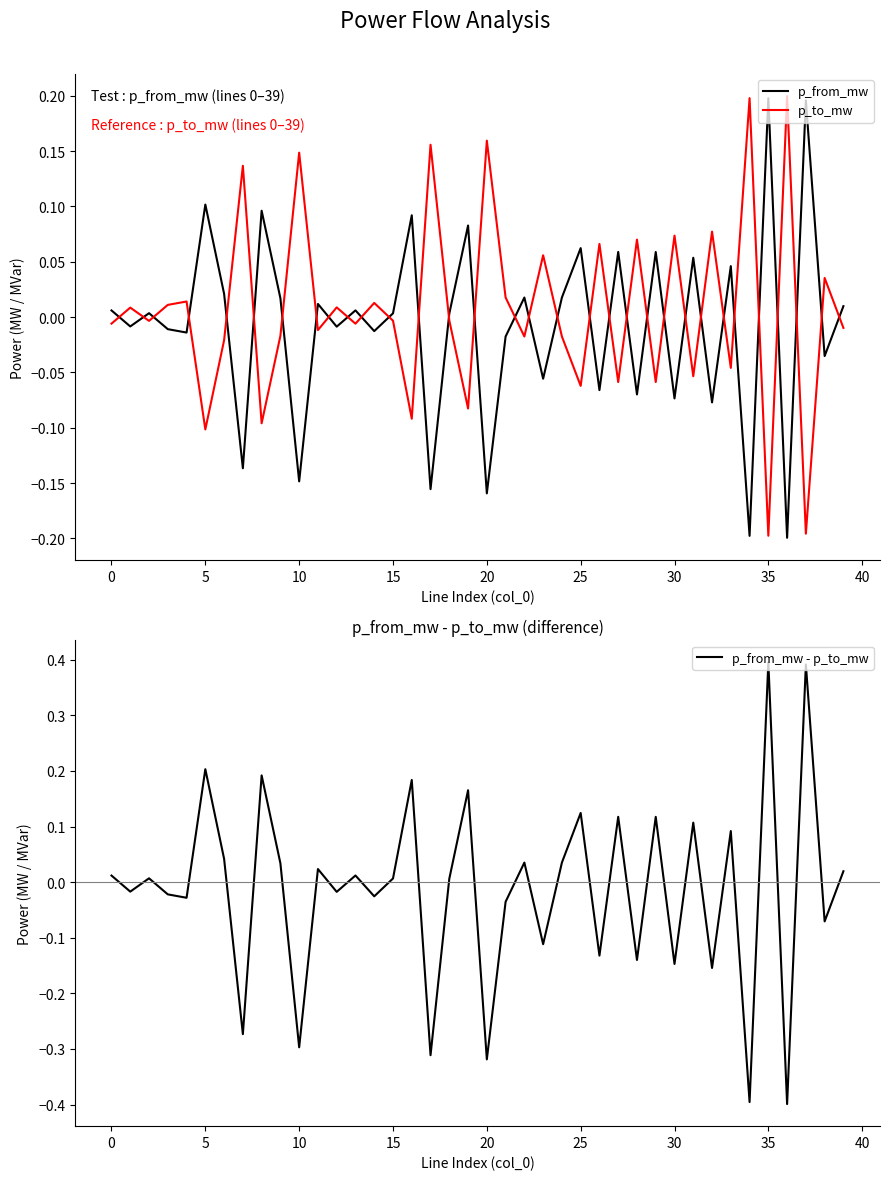

True or false: p_from_mw and p_to_mw cross at least once.

True